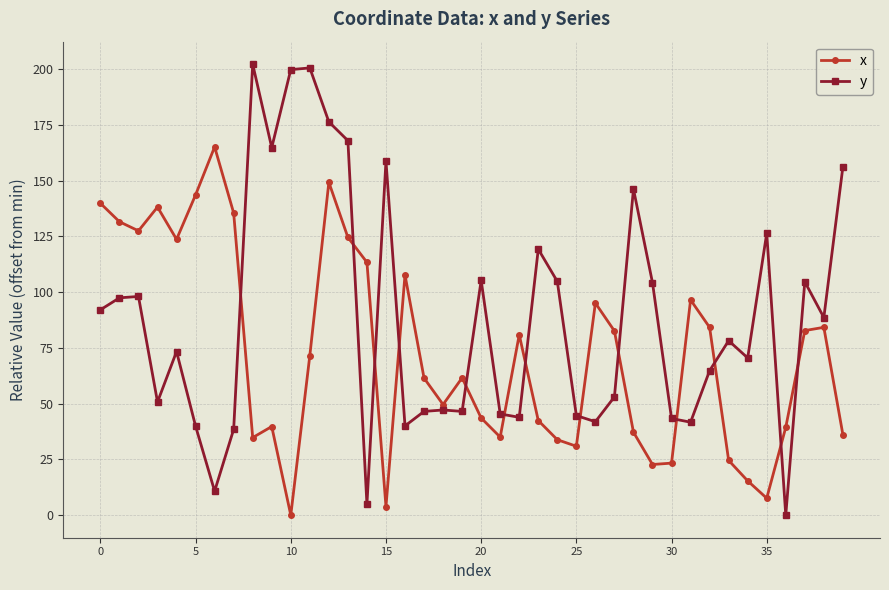

True or false: y and x intersect in this chart.

True